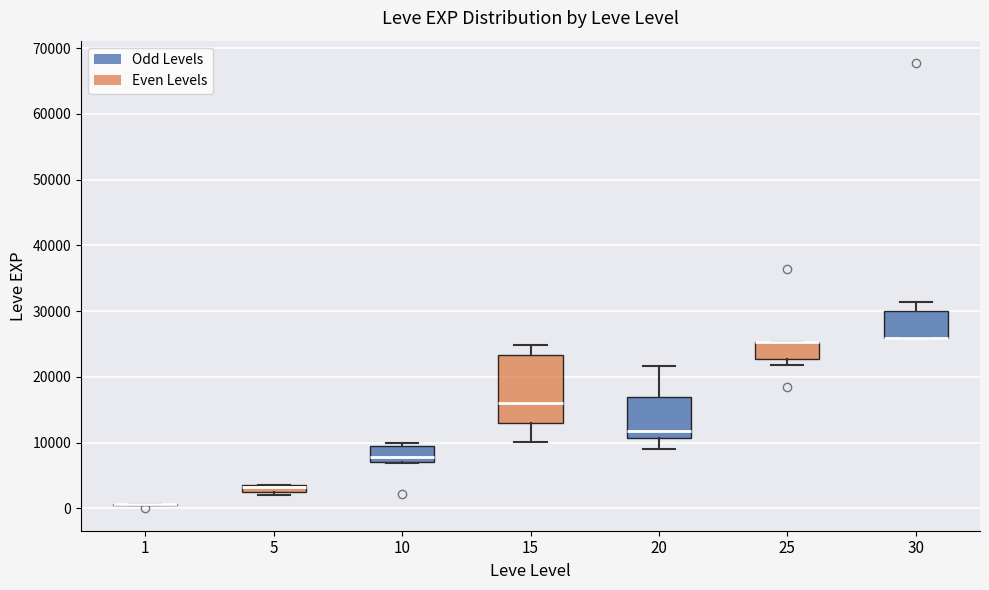

Where is the lower edge of the box at x = 25 on the y-axis? The values are not printed on the chart, so give them approximately, as read against the axis.

23000